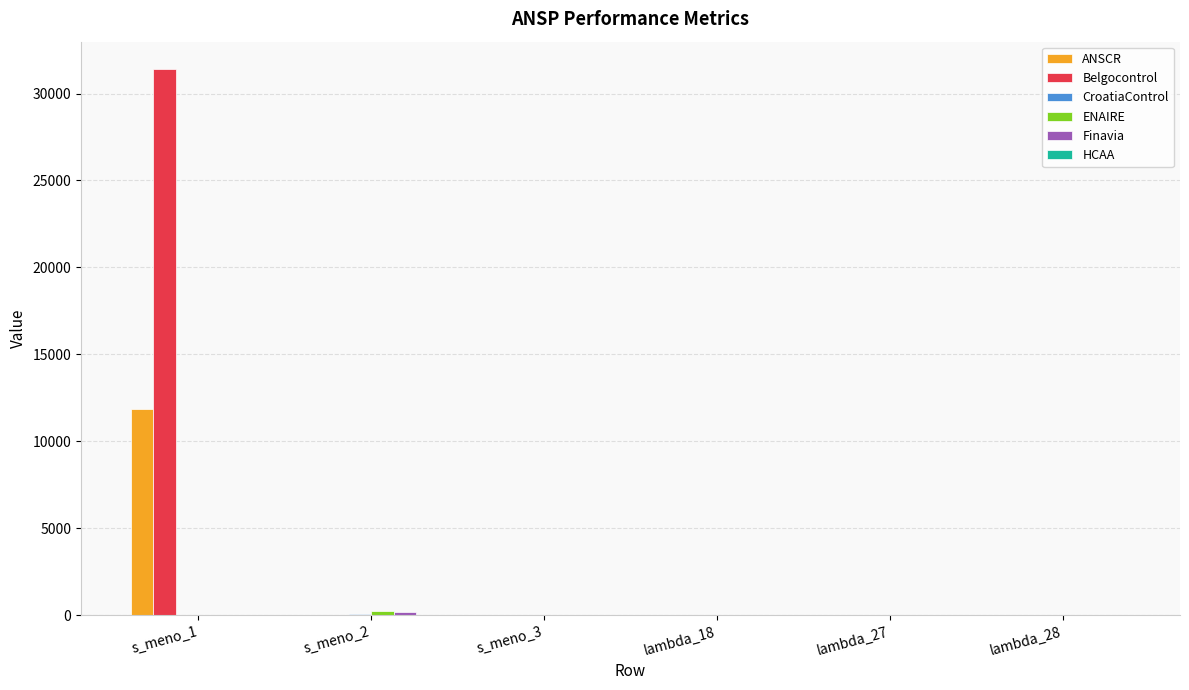

Between s_meno_1 and lambda_27, which series saw the biggest shift?

Belgocontrol